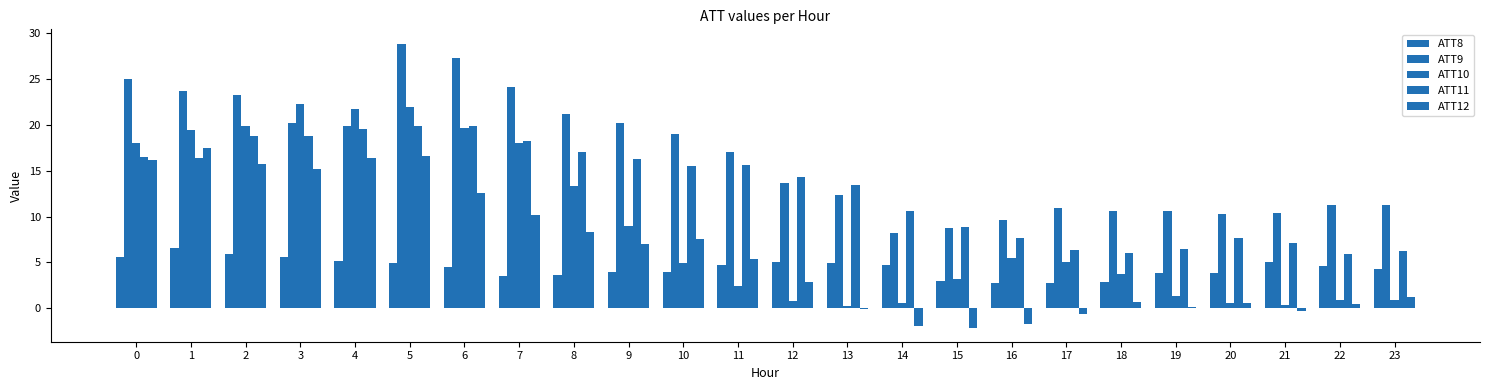

Are the bars horizontal?

No